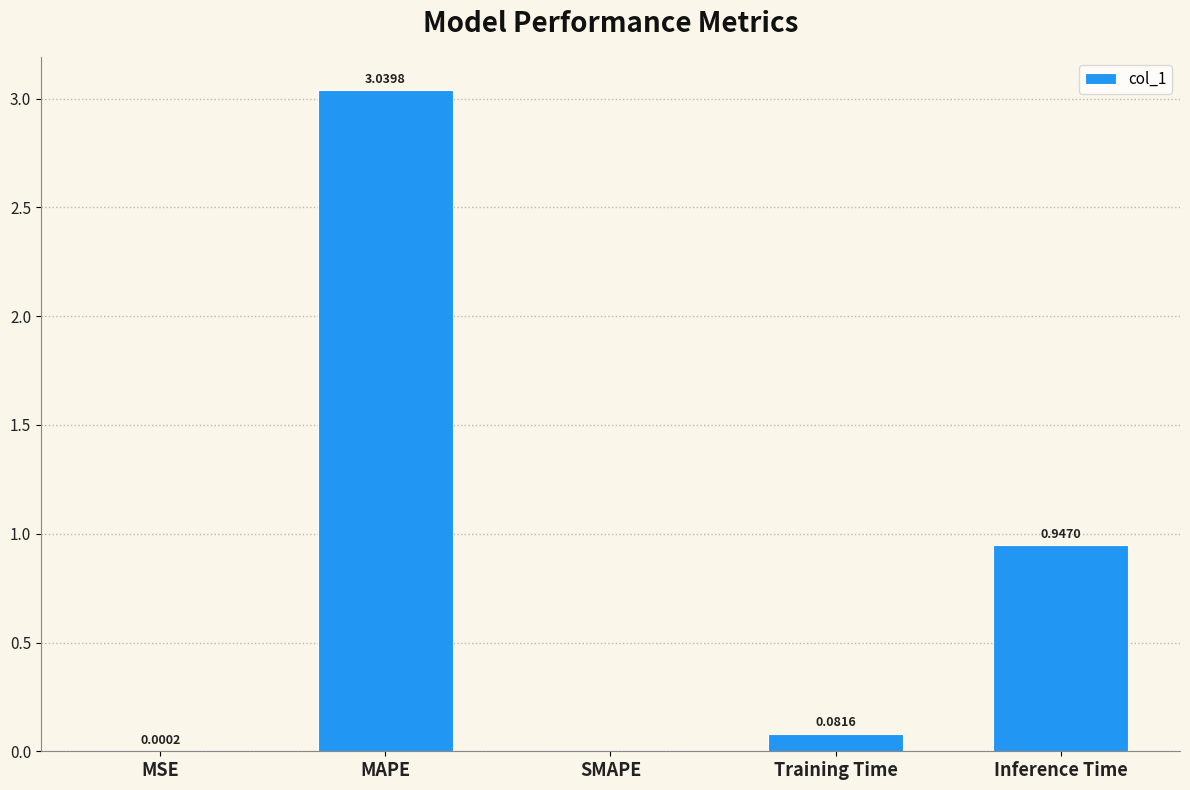

What is the sum of all values?

4.1